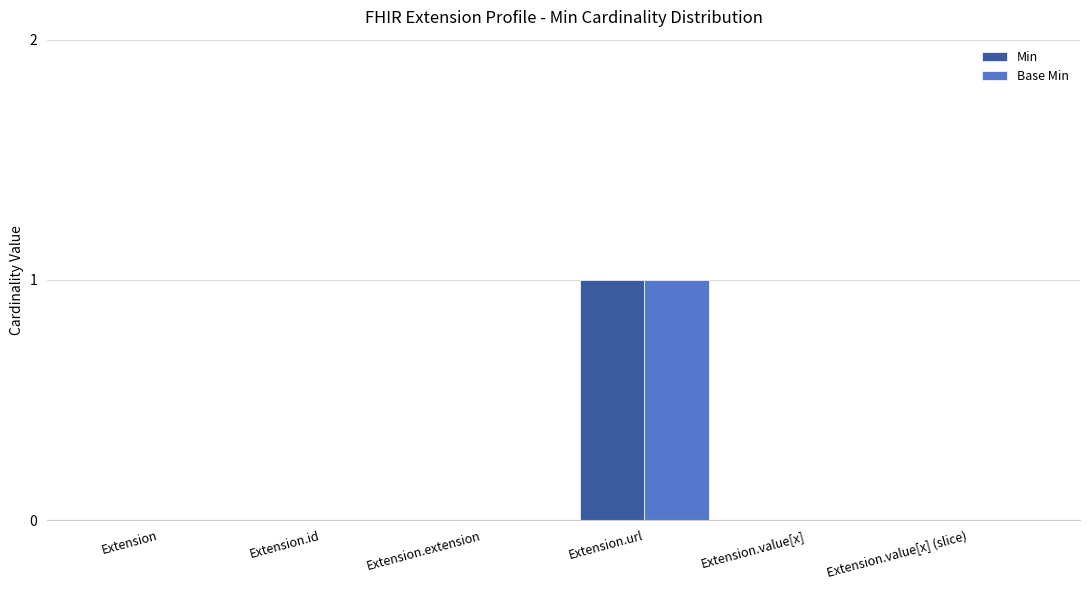

Which category has the highest value in the Base Min series?

Extension.url